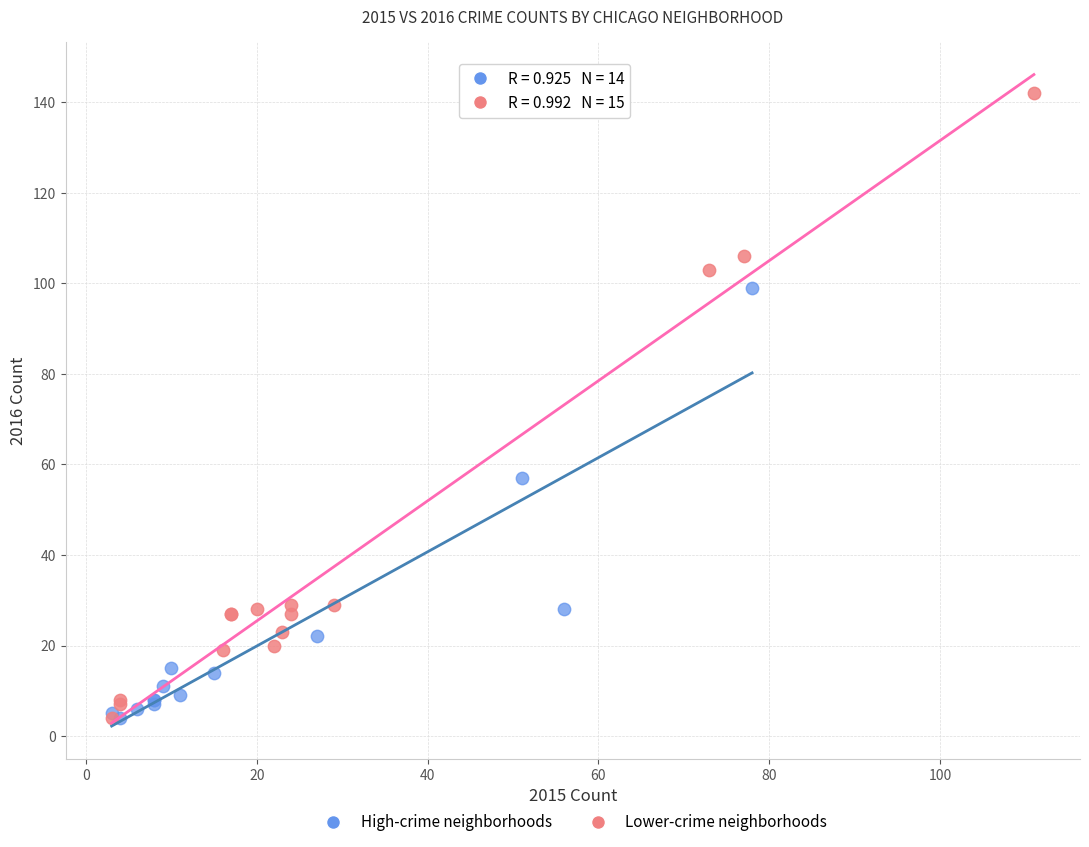

Which series has the largest Y range (max minus min)?

Lower-crime neighborhoods